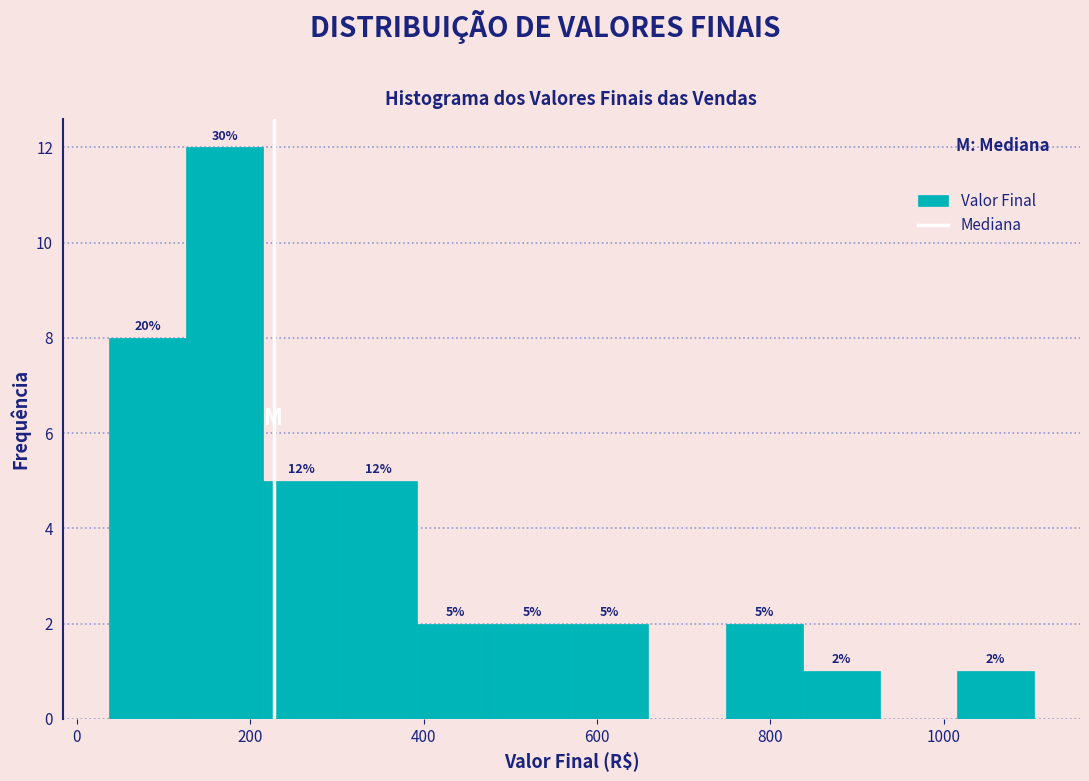

Which range on the x-axis has the tallest bar?

120 to 220